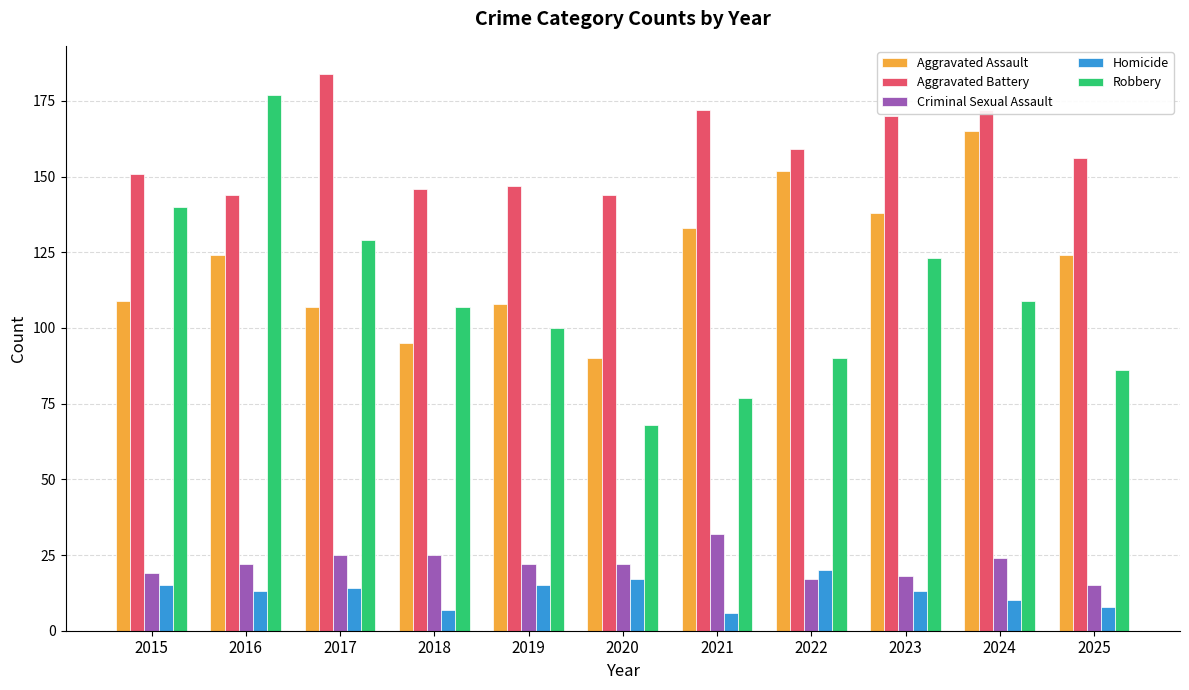

At 2018, list the series in order from smallest to largest.

Homicide, Criminal Sexual Assault, Aggravated Assault, Robbery, Aggravated Battery